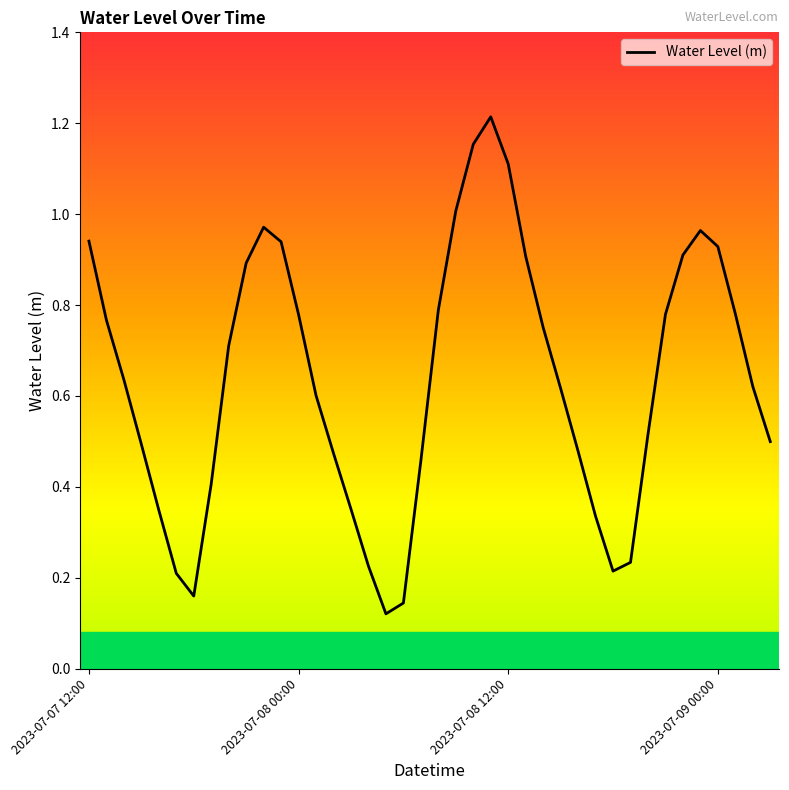

How many lines are shown in the chart?

1